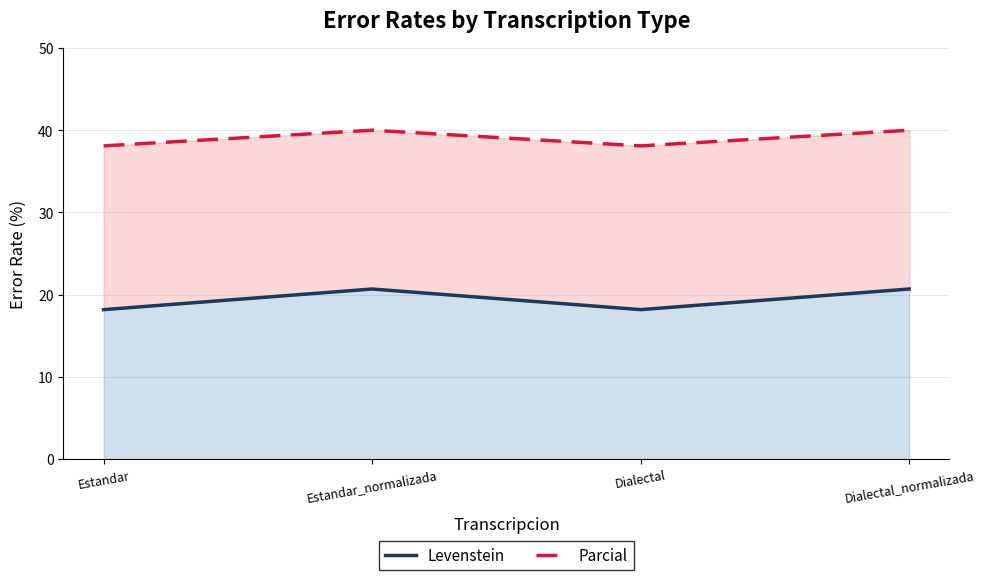

Read the Levenstein value at Estandar_normalizada.

20.7